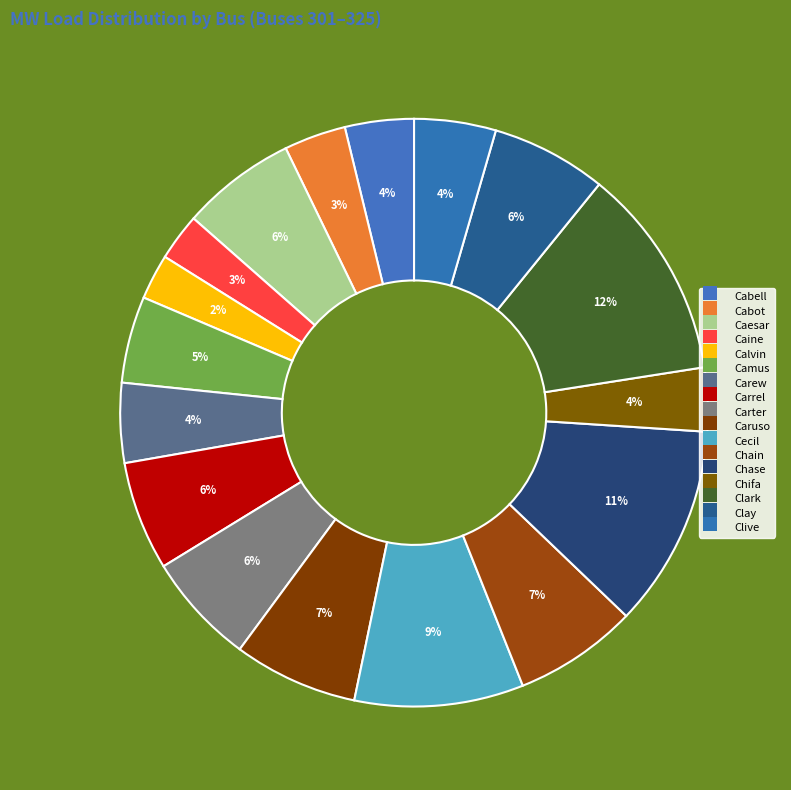

Does any single category account for the majority?

No